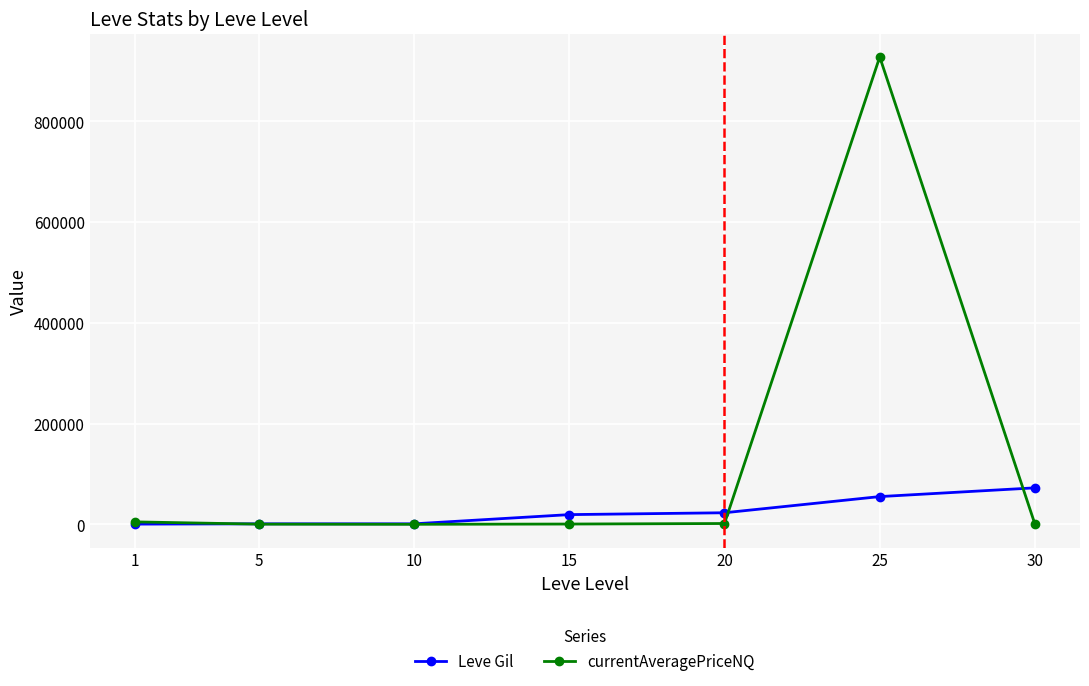

Is the value of currentAveragePriceNQ at 20 greater than the value of Leve Gil at 20?

No